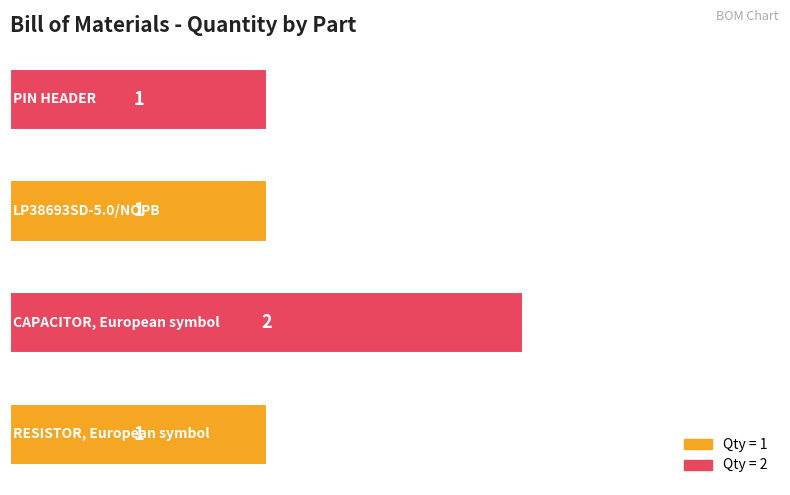

How many bars are there in total?

4